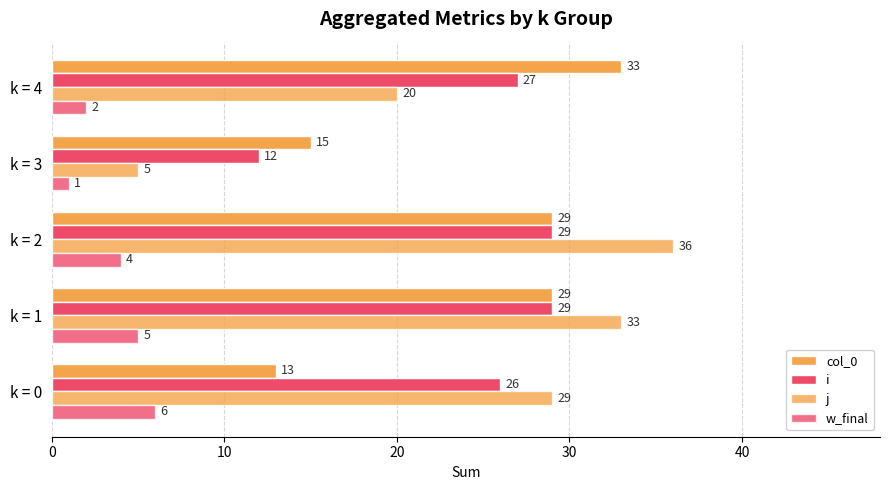

How many values in the w_final series are below 4?

2